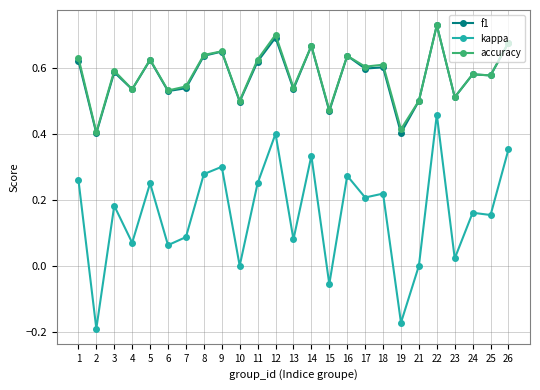

How many f1 values are between 0 and 1?

25